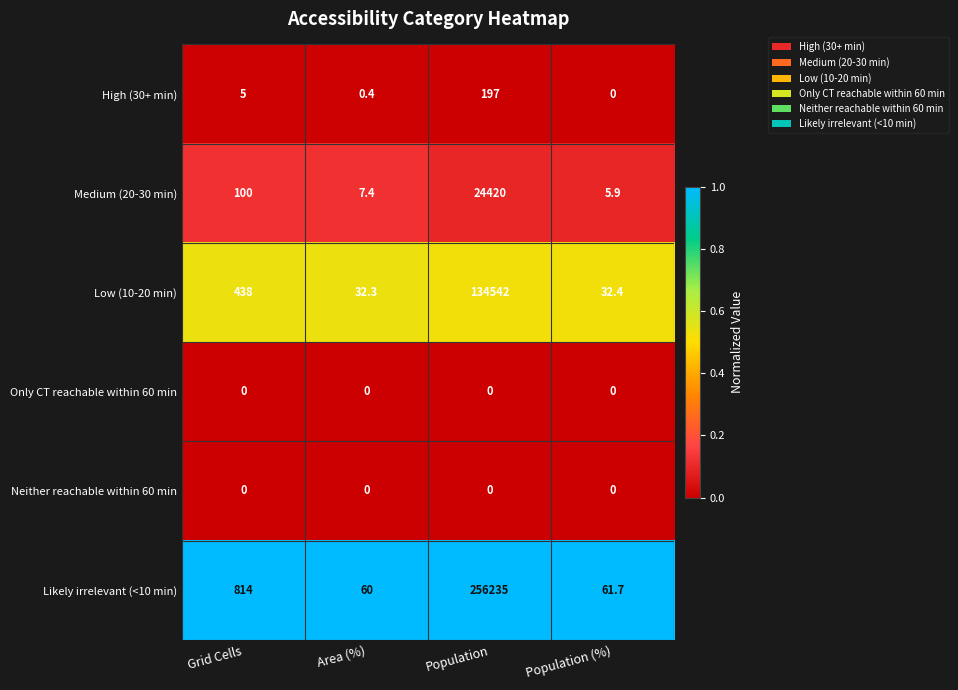

How many distinct data groups are displayed?

6